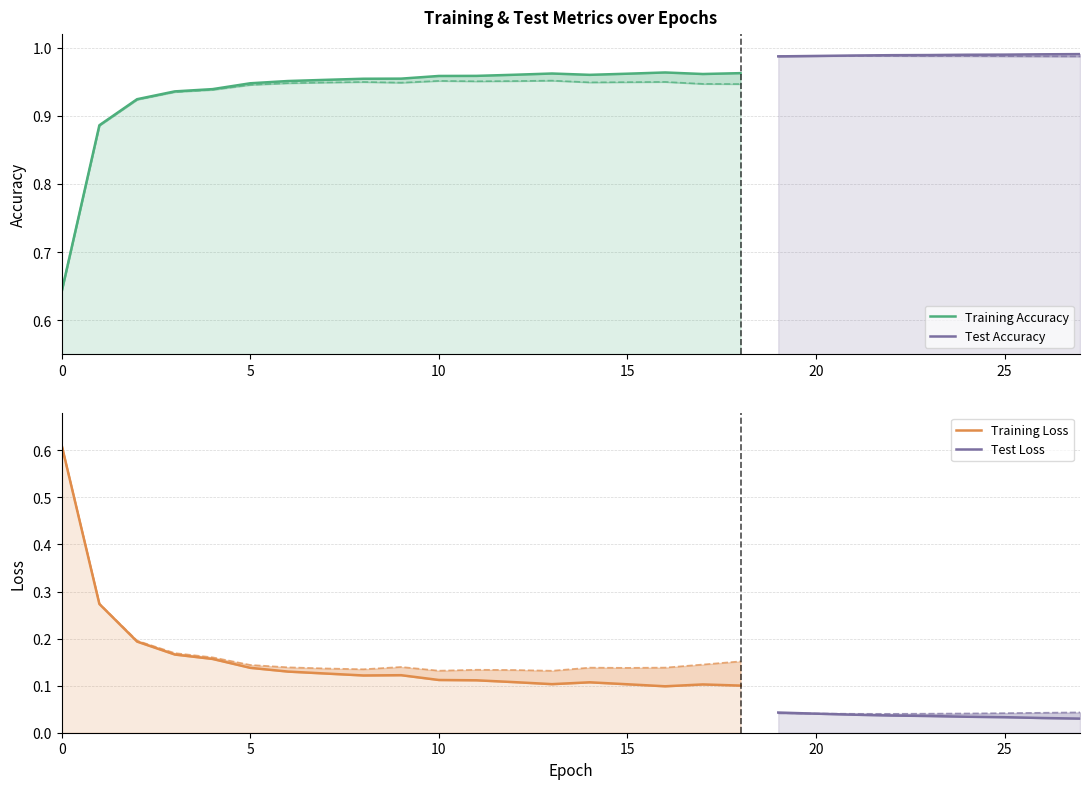

Reading left to right, what are all the values shown in this chart?

Training Accuracy: 0=0.6	1=0.9	2=0.9	3=0.9	4=0.9	5=0.9	6=1.0	7=1.0	8=1.0	9=1.0	10=1.0	11=1.0	12=1.0	13=1.0	14=1.0	15=1.0	16=1.0	17=1.0	18=1.0	19=1.0	20=1.0	21=1.0	22=1.0	23=1.0	24=1.0	25=1.0	26=1.0	27=1.0
Test Accuracy: 0=0.6	1=0.9	2=0.9	3=0.9	4=0.9	5=0.9	6=0.9	7=0.9	8=0.9	9=0.9	10=1.0	11=1.0	12=1.0	13=1.0	14=0.9	15=0.9	16=0.9	17=0.9	18=0.9	19=1.0	20=1.0	21=1.0	22=1.0	23=1.0	24=1.0	25=1.0	26=1.0	27=1.0
Training Loss: 0=0.6	1=0.3	2=0.2	3=0.2	4=0.2	5=0.1	6=0.1	7=0.1	8=0.1	9=0.1	10=0.1	11=0.1	12=0.1	13=0.1	14=0.1	15=0.1	16=0.1	17=0.1	18=0.1	19=0.0	20=0.0	21=0.0	22=0.0	23=0.0	24=0.0	25=0.0	26=0.0	27=0.0
Test Loss: 0=0.6	1=0.3	2=0.2	3=0.2	4=0.2	5=0.1	6=0.1	7=0.1	8=0.1	9=0.1	10=0.1	11=0.1	12=0.1	13=0.1	14=0.1	15=0.1	16=0.1	17=0.1	18=0.2	19=0.0	20=0.0	21=0.0	22=0.0	23=0.0	24=0.0	25=0.0	26=0.0	27=0.0